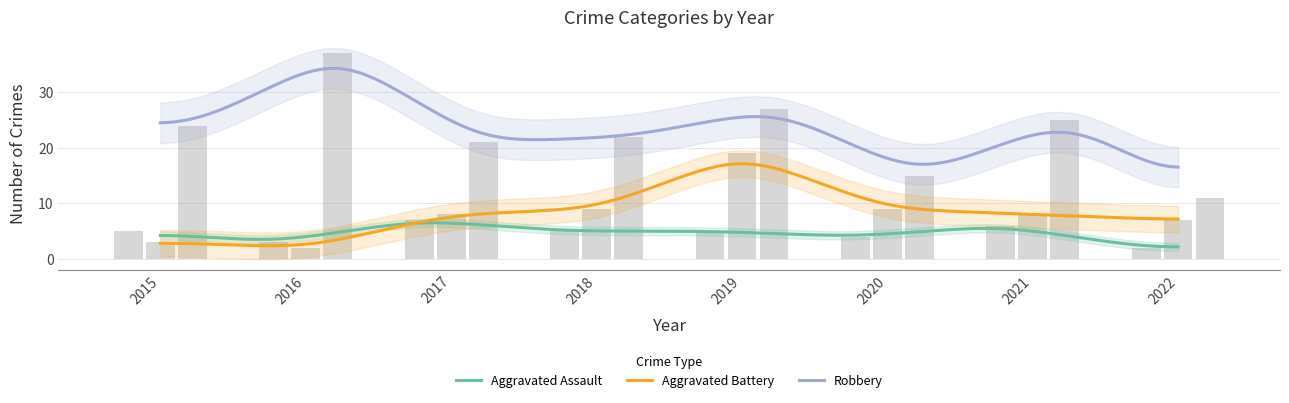

Rank the series by their average value, from highest to lowest.

Robbery, Aggravated Battery, Aggravated Assault